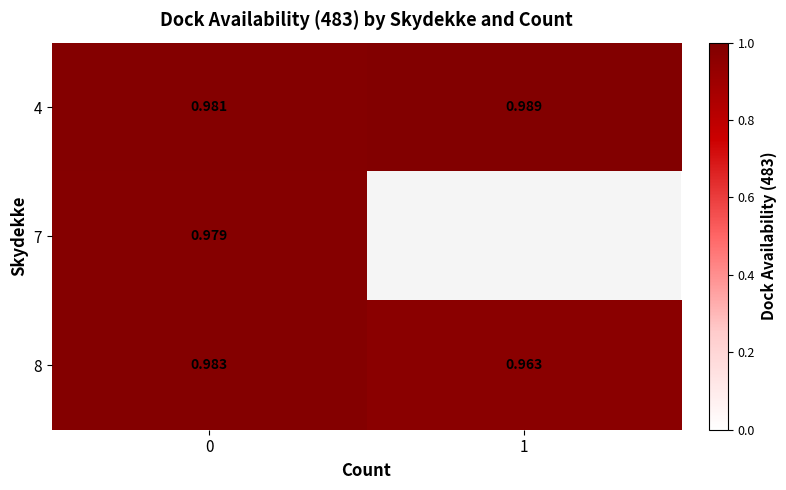

Is the value of 4 at 0 greater than the value of 7 at 0?

Yes